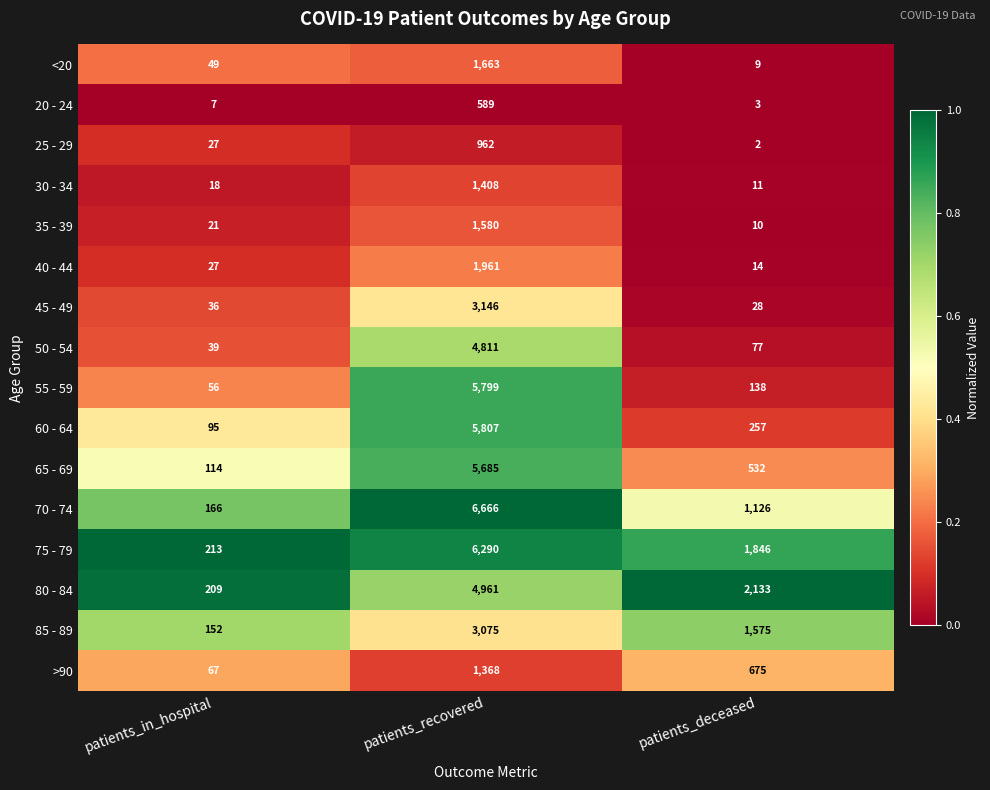

At which category is the sum across all series the highest?

patients_recovered